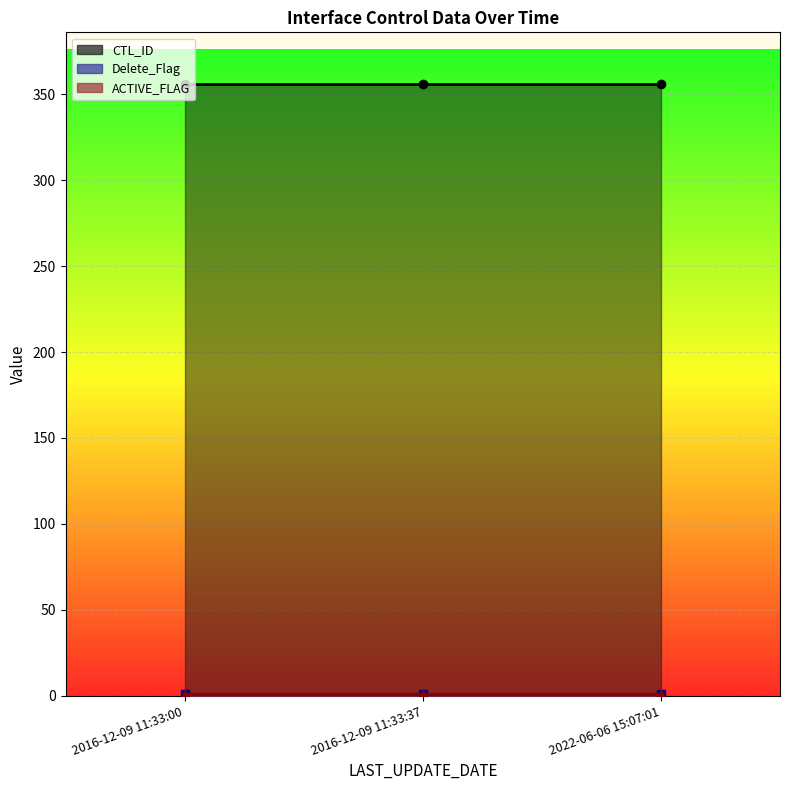

What is the maximum value for Delete_Flag _line?

1